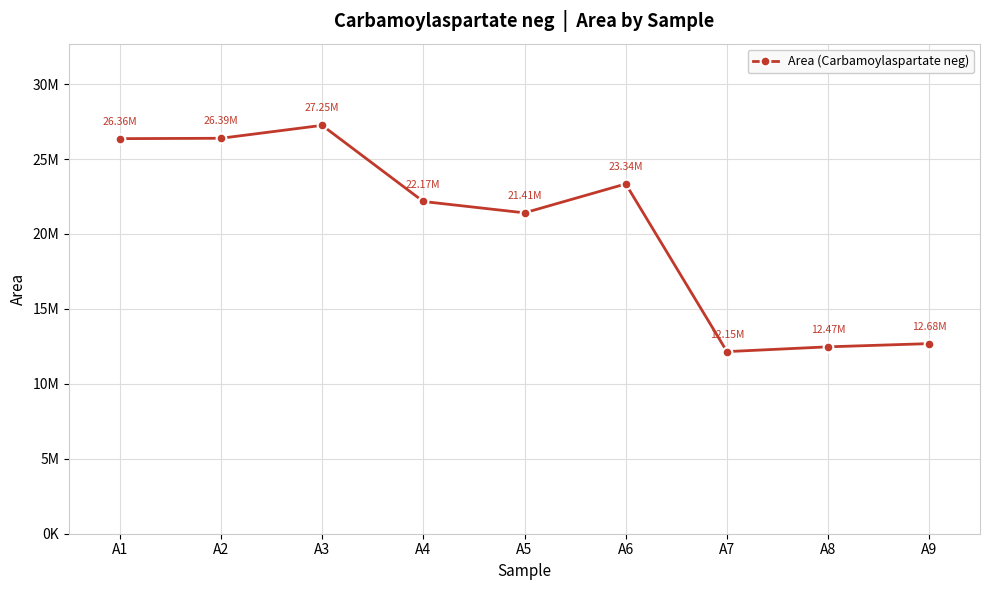

Does the chart have visible grid lines?

Yes